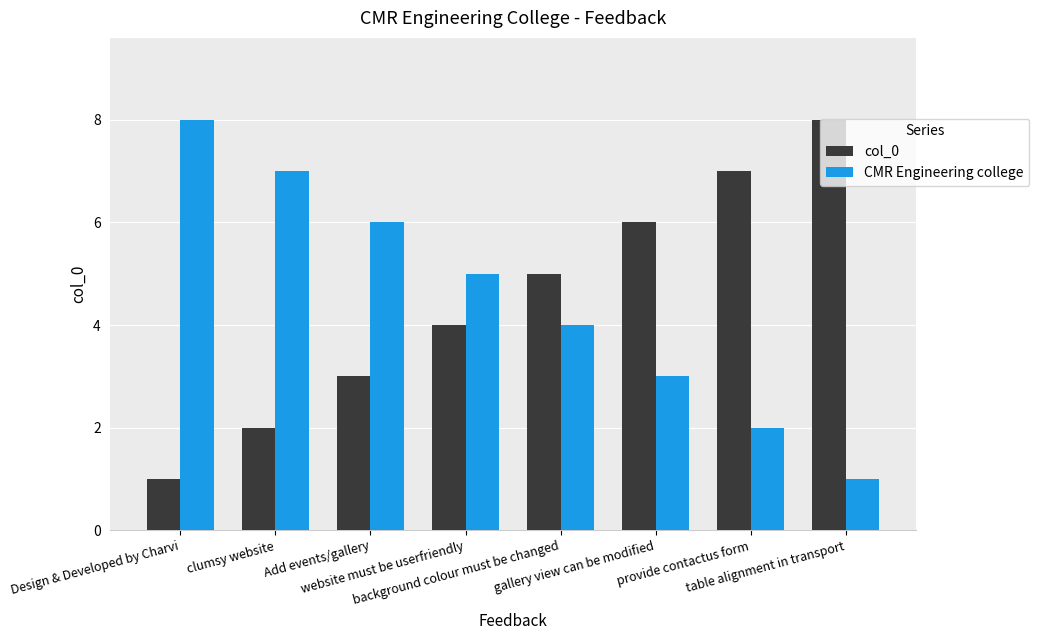

Is the value of col_0 at Add events/gallery greater than the value of CMR Engineering college at Design & Developed by Charvi?

No